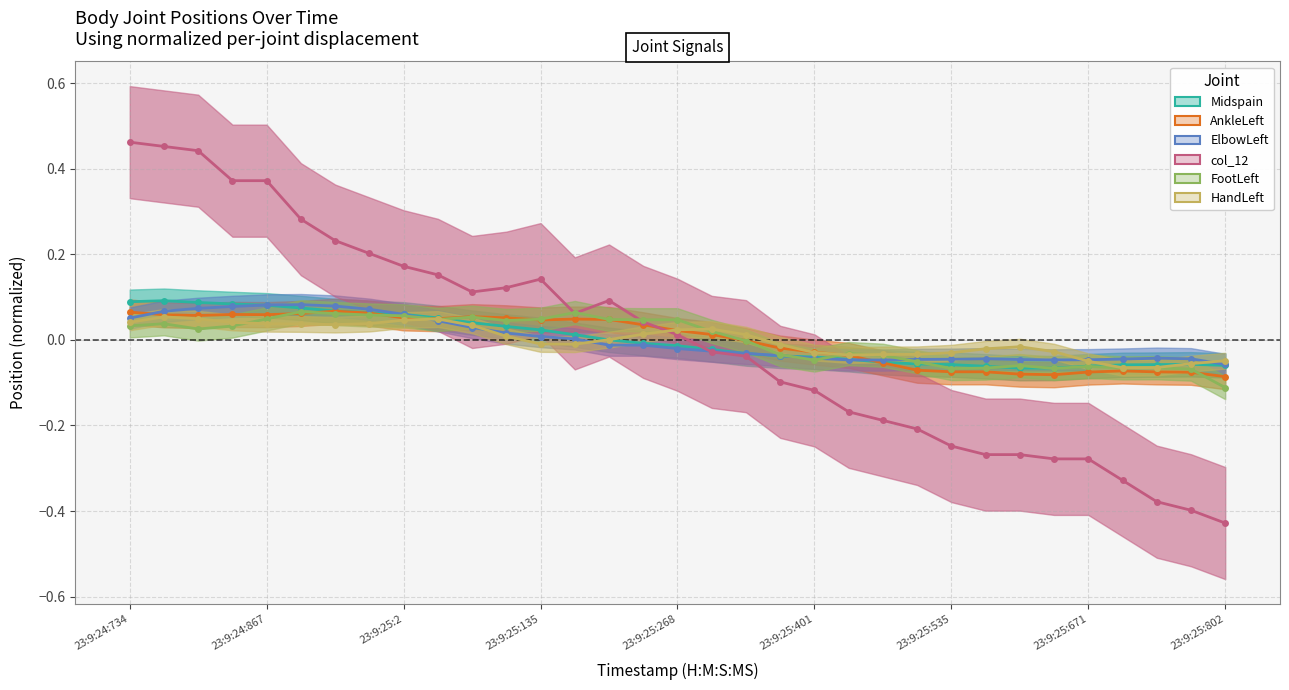

What is the spread (max minus min) of values at 13?

0.1